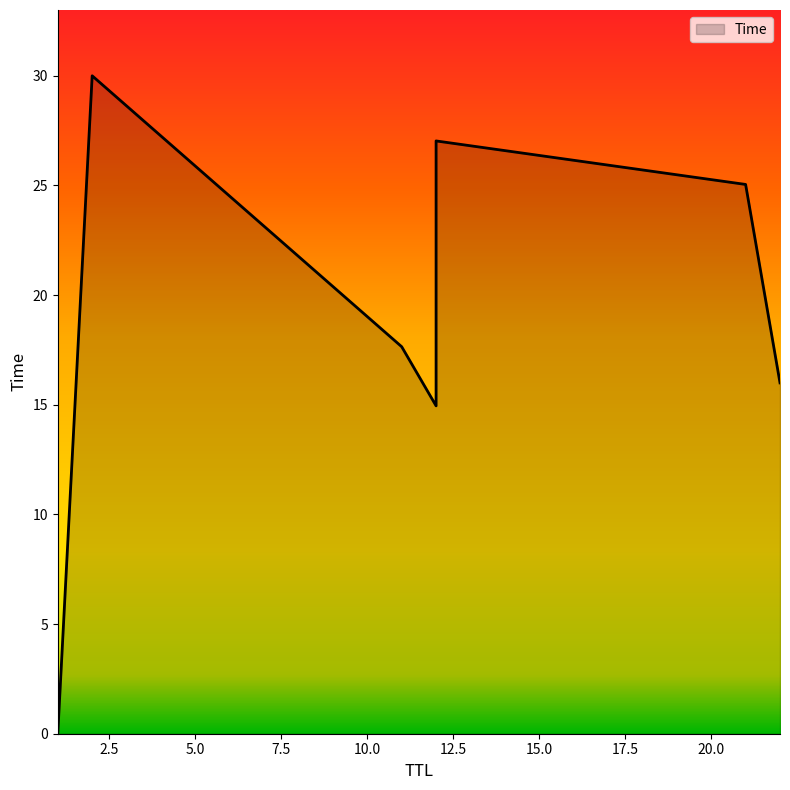

What is the ratio of the value at 22 to the value at 12?

1.1